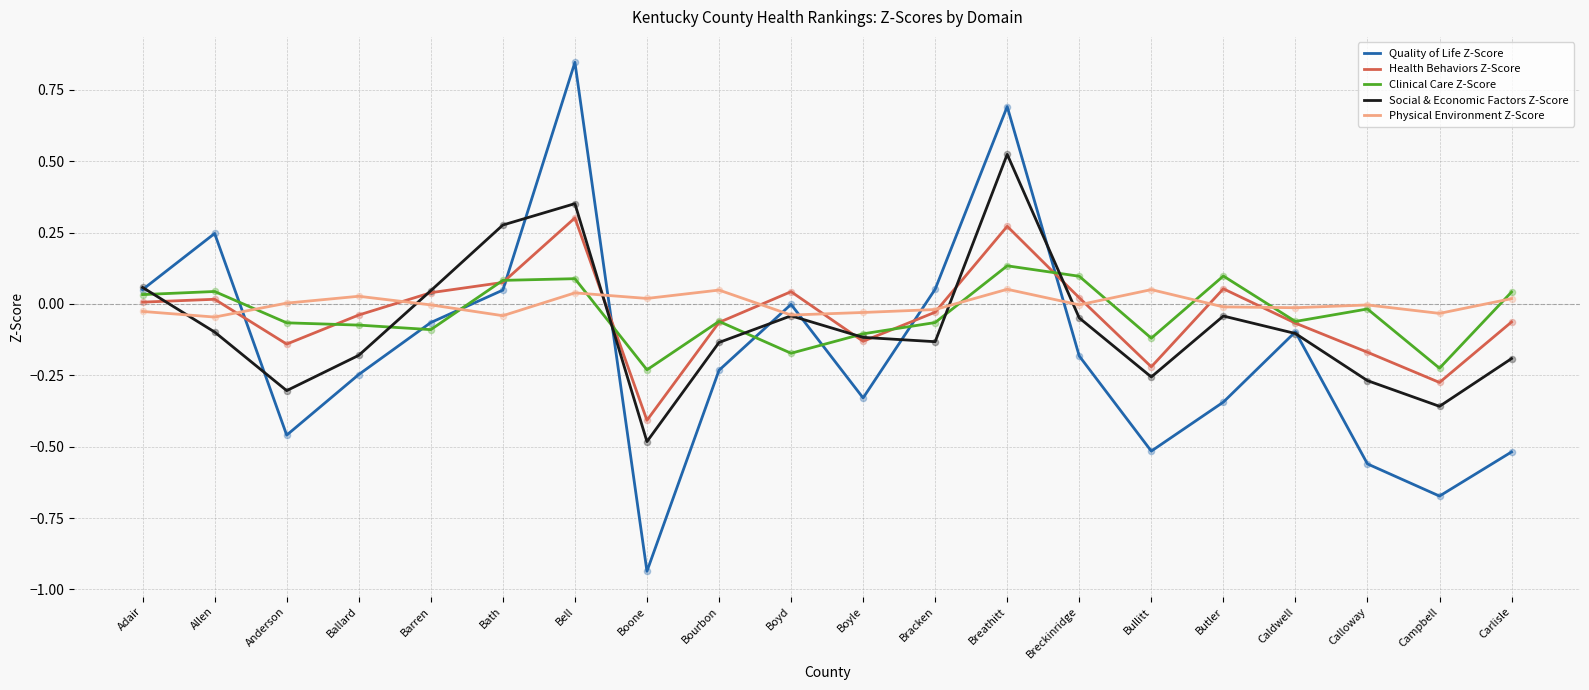

Is the value of Health Behaviors Z-Score at Carlisle greater than the value of Clinical Care Z-Score at Breathitt?

No